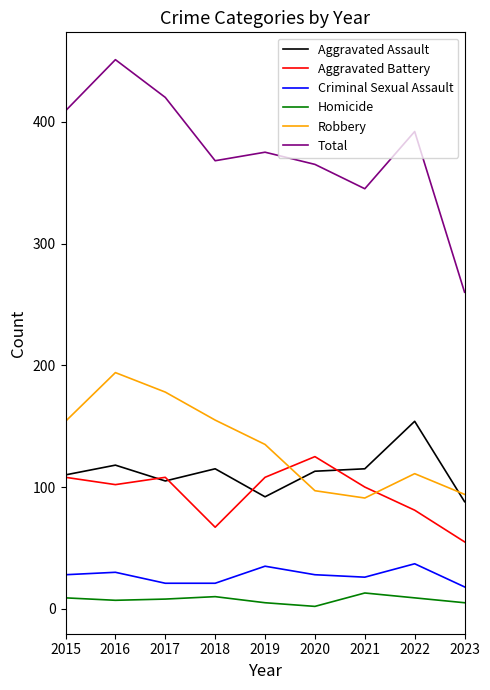

Between 2015 and 2020, which series saw the biggest shift?

Robbery